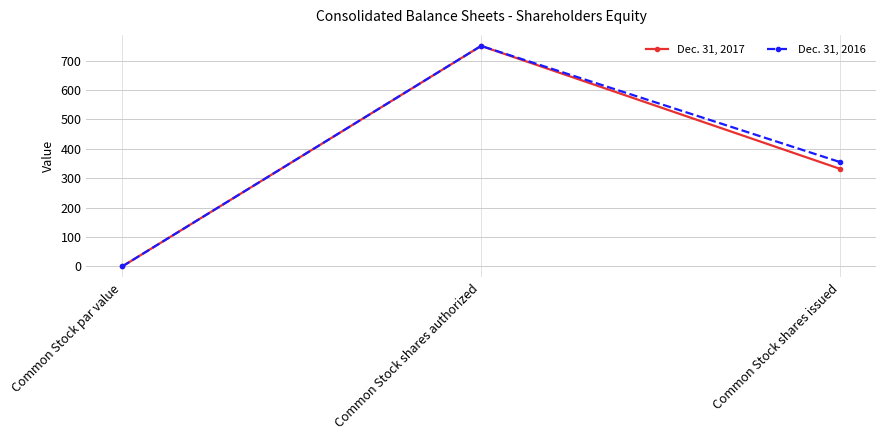

What is the sum of all Dec. 31, 2016 values?

1105